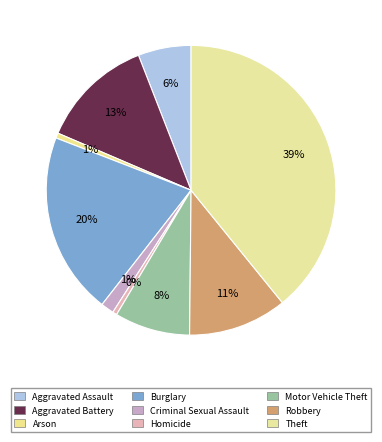

True or false: Criminal Sexual Assault accounts for 1% of the total.

True